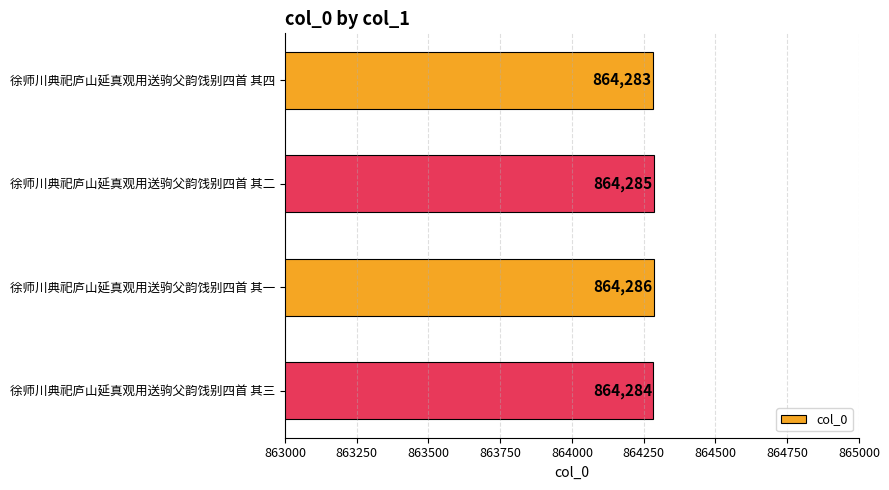

The chart shows a value of 342307 at 徐师川典祀庐山延真观用送驹父韵饯别四首 其二. True or false?

False